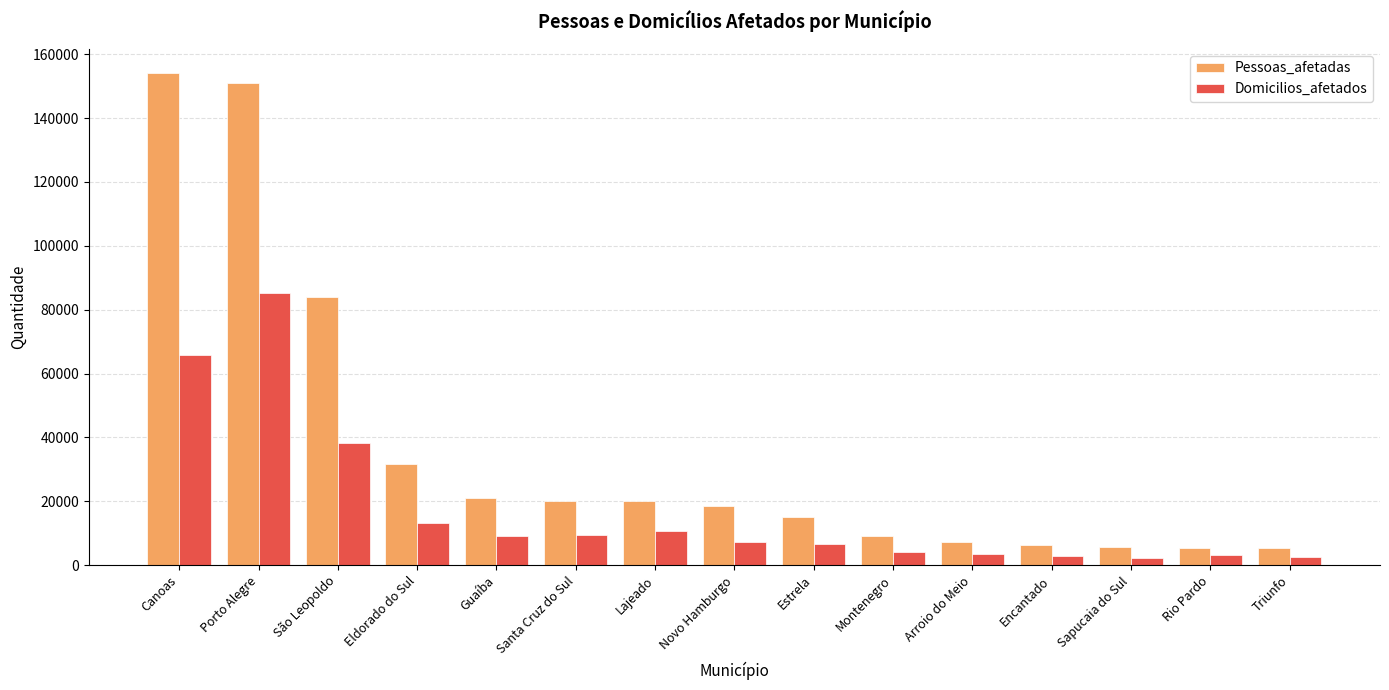

Read the Pessoas_afetadas value at Guaíba.

20979